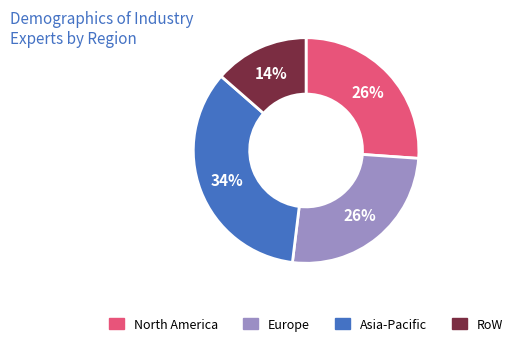

To the nearest percent, what is the average slice percentage?

25%